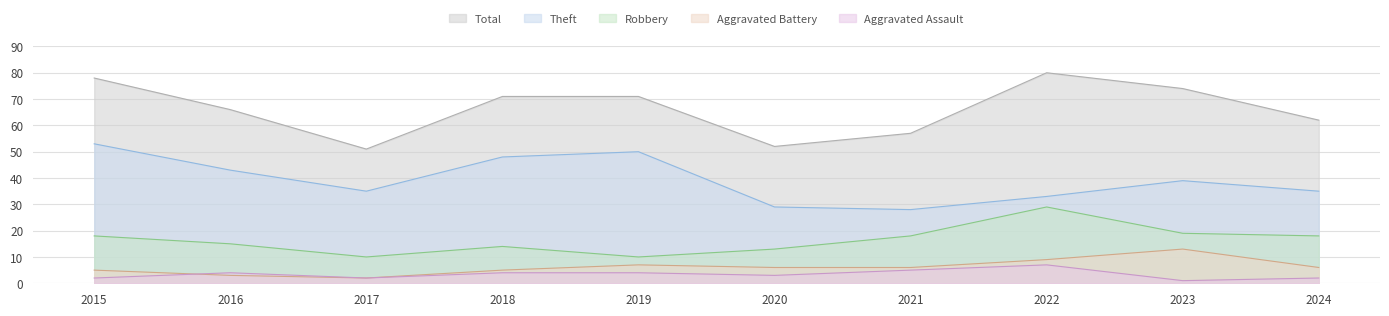

The value of Aggravated Assault at 2024 is 1. True or false?

False